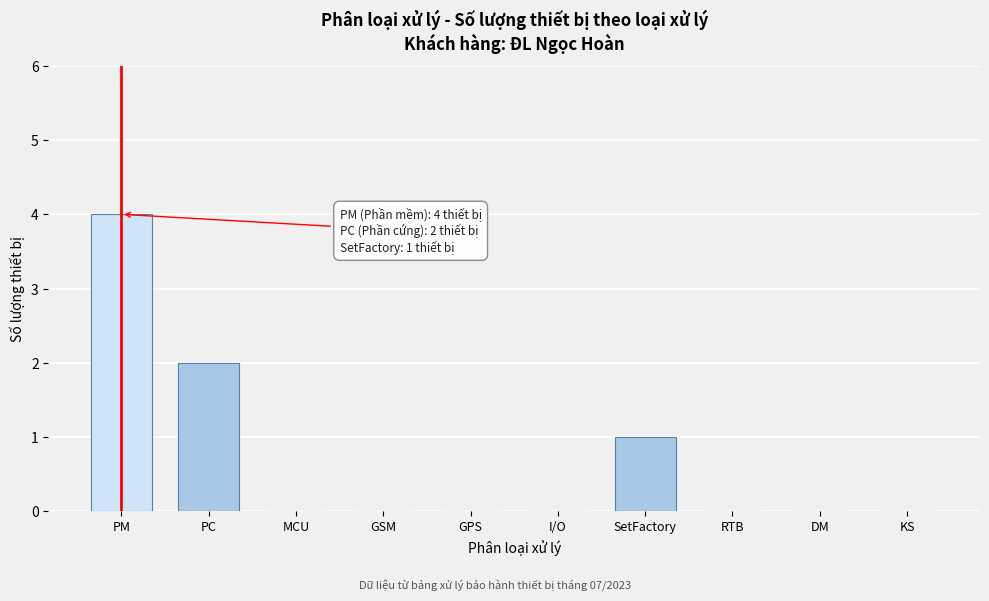

Reading right to left, list all the values displayed in this chart.

KS=0	DM=0	RTB=0	SetFactory=1	I/O=0	GPS=0	GSM=0	MCU=0	PC=2	PM=4